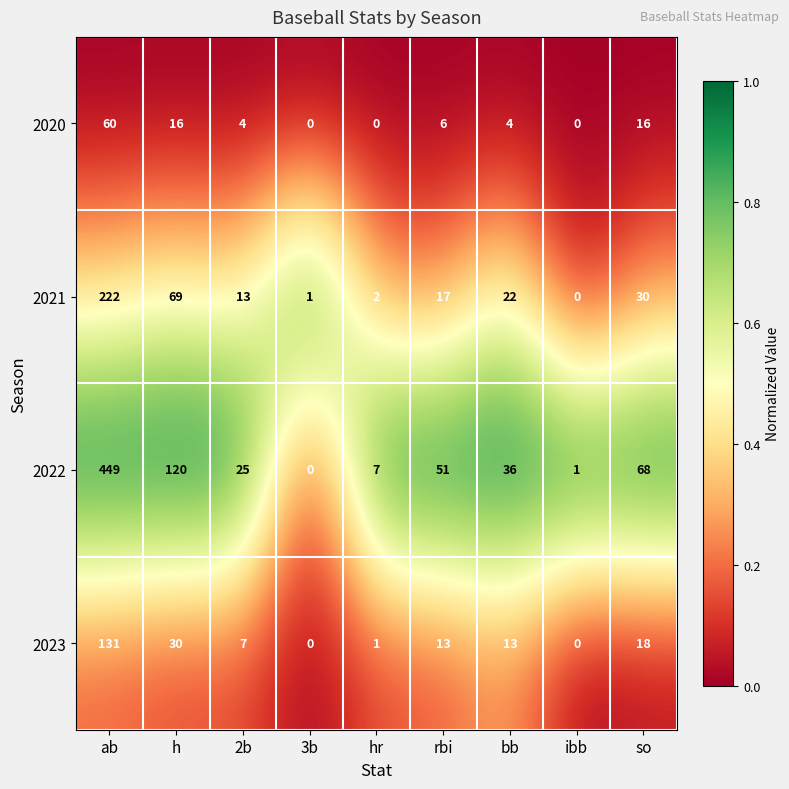

Rank the series at 2b from highest to lowest value.

2022, 2021, 2023, 2020